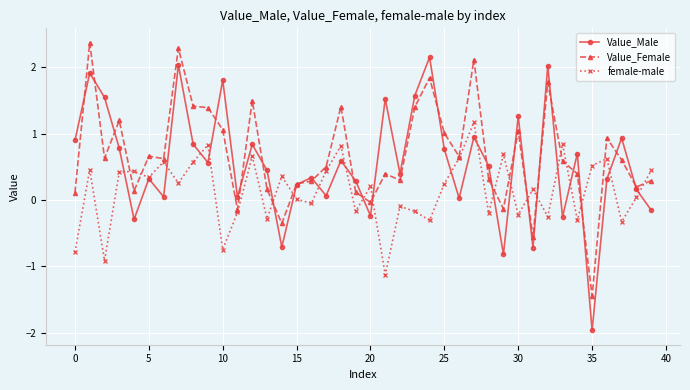

Rank the series by their maximum value, from highest to lowest.

Value_Female, Value_Male, female-male